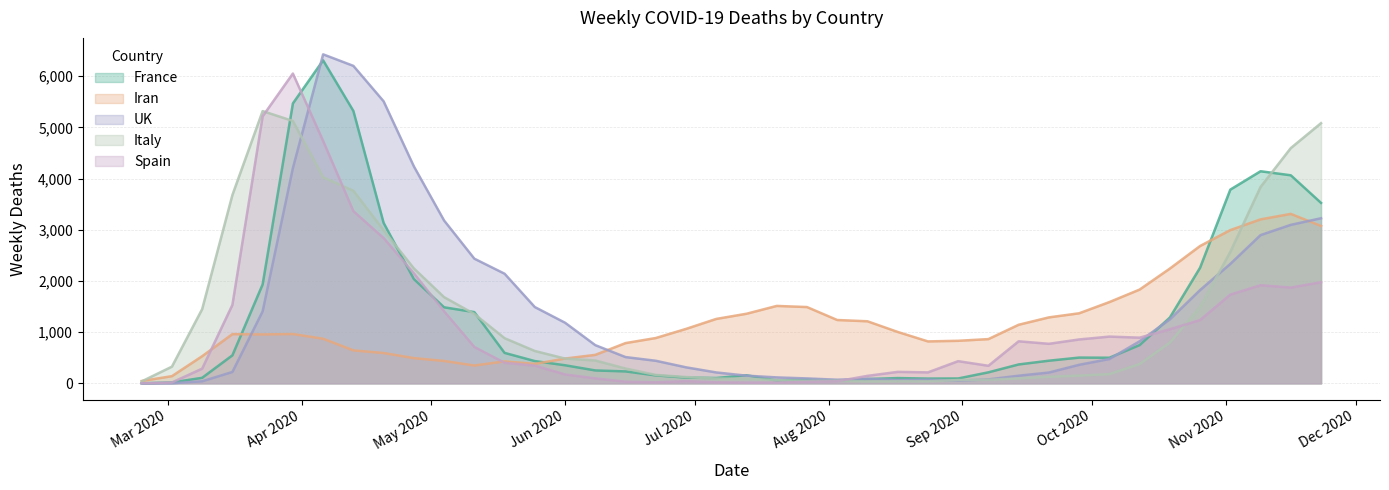

Reading left to right, transcribe all the data shown in this chart.

France: 1	17	108	547	1932	5466	6308	5320	3134	2037	1485	1391	595	435	353	252	233	155	112	104	158	56	72	54	84	103	93	95	215	369	442	503	500	747	1284	2258	3783	4142	4063	3524
Iran: 46	140	530	961	955	963	871	644	592	493	437	348	429	380	484	556	786	885	1063	1258	1359	1512	1490	1237	1212	1004	819	831	864	1144	1288	1368	1587	1831	2241	2682	2993	3202	3309	3073
UK: 0	2	40	222	1405	4202	6425	6200	5508	4238	3180	2435	2141	1490	1184	746	513	441	313	213	150	116	96	71	88	63	70	52	77	149	211	362	475	821	1250	1822	2332	2895	3095	3224
Italy: 38	326	1449	3678	5317	5124	4024	3761	2991	2245	1683	1355	882	632	484	446	289	165	123	93	91	62	47	51	37	41	40	64	69	97	128	151	180	377	795	1488	2568	3835	4594	5081
Spain: 0	17	287	1532	5215	6050	4734	3363	2837	2149	1407	711	402	346	174	97	32	20	43	20	15	14	29	41	146	224	214	433	343	821	772	857	913	892	1056	1236	1733	1916	1870	1975